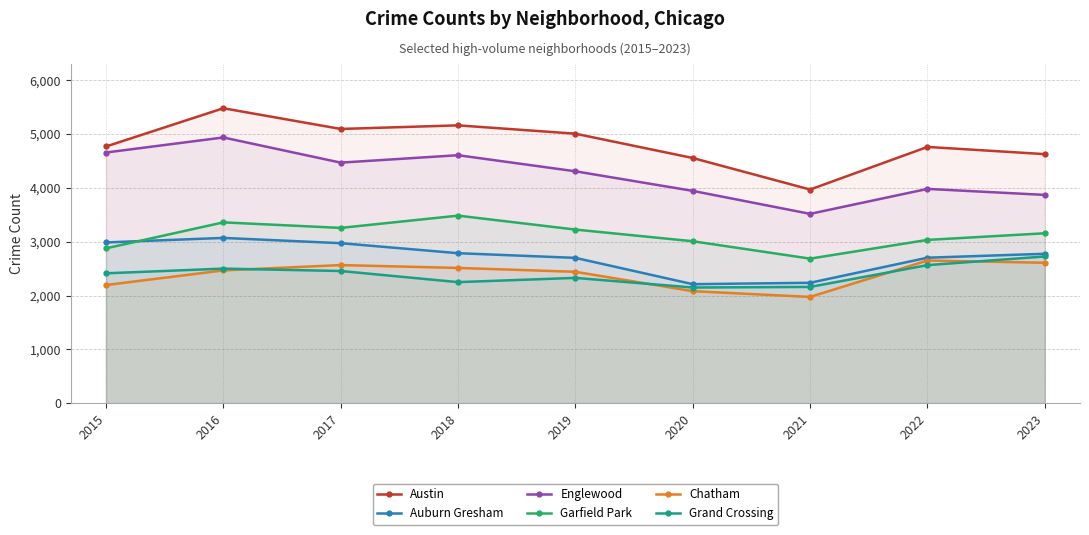

What is the difference between the maximum and second lowest values in the Chatham series?

570